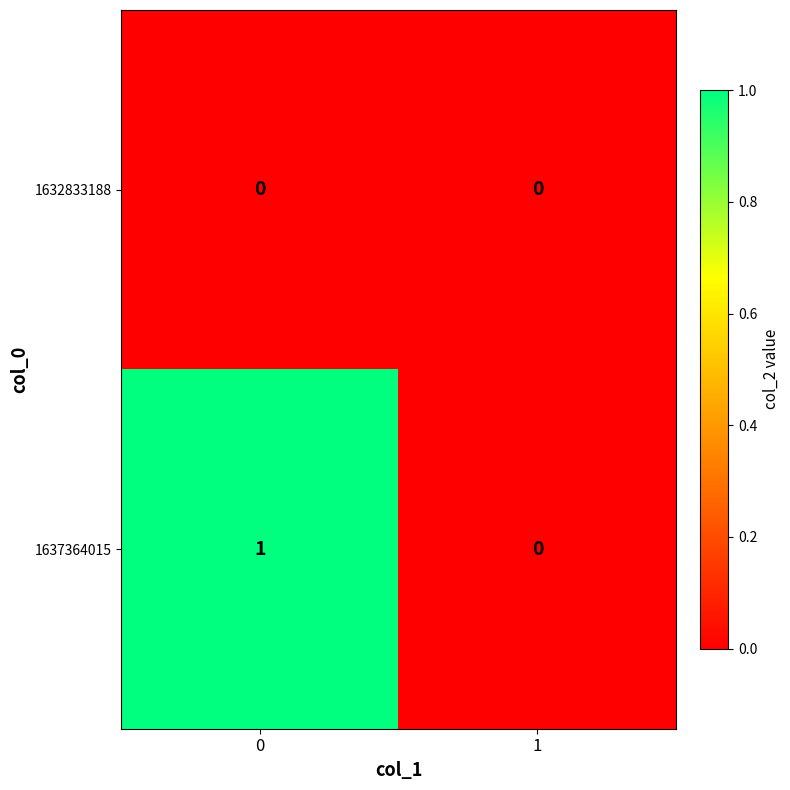

Rank the series at 0 from highest to lowest value.

1637364015, 1632833188